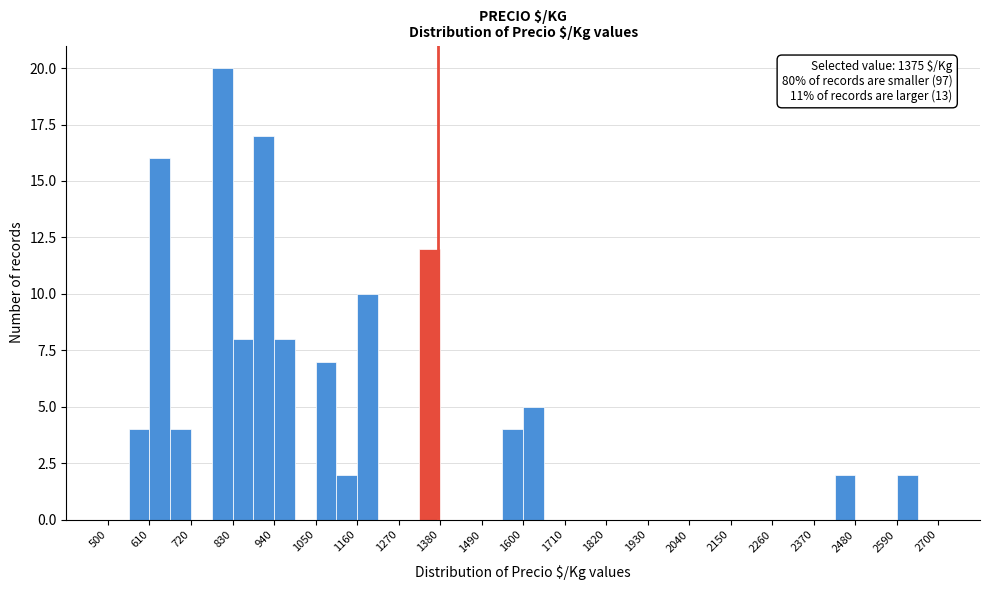

Read against the x-axis, roughly where is the centre of the tallest bar?

800